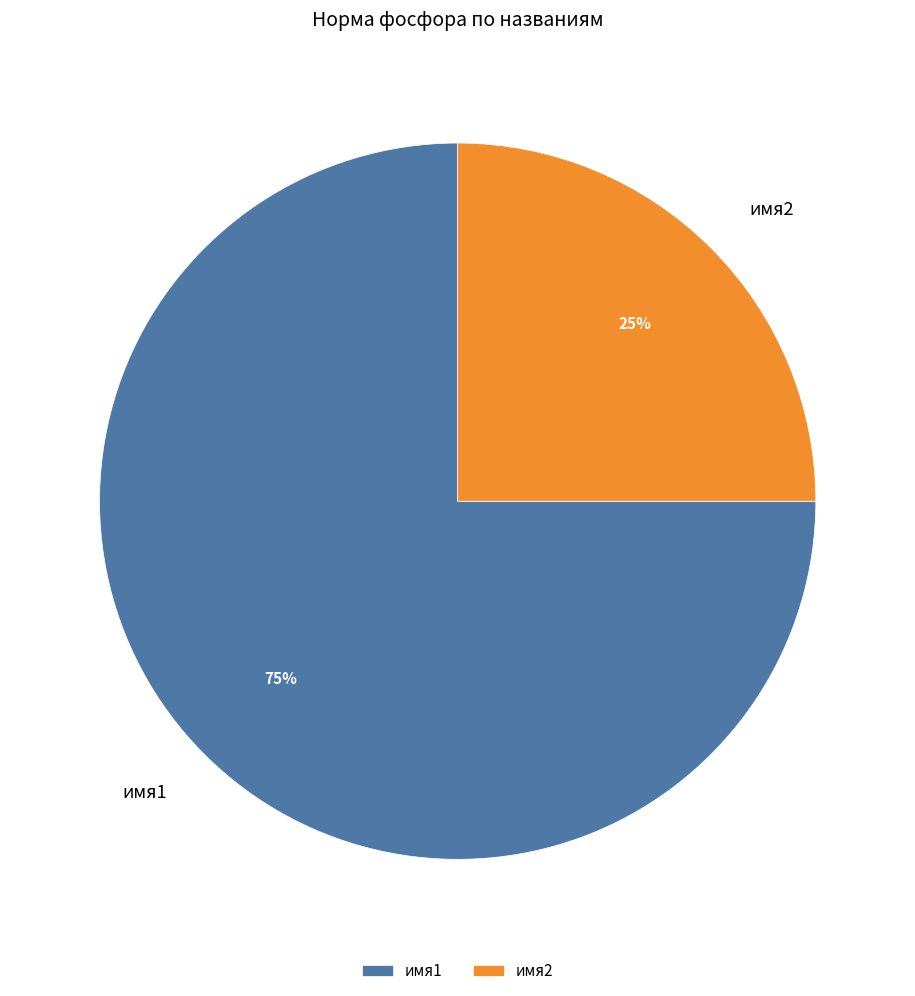

To the nearest percent, what is the average slice percentage?

50%